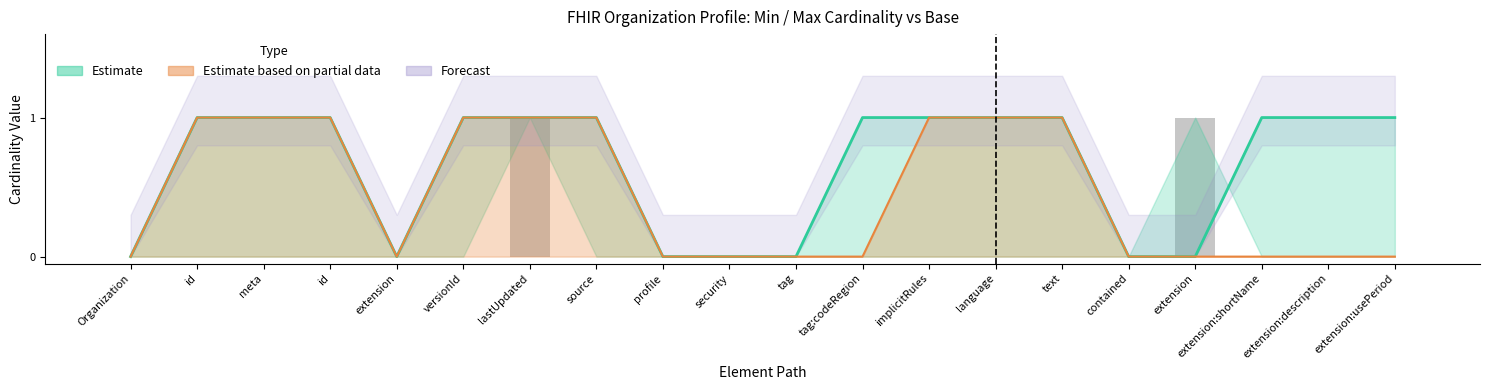

What is the difference between the Max values at id and profile?

1